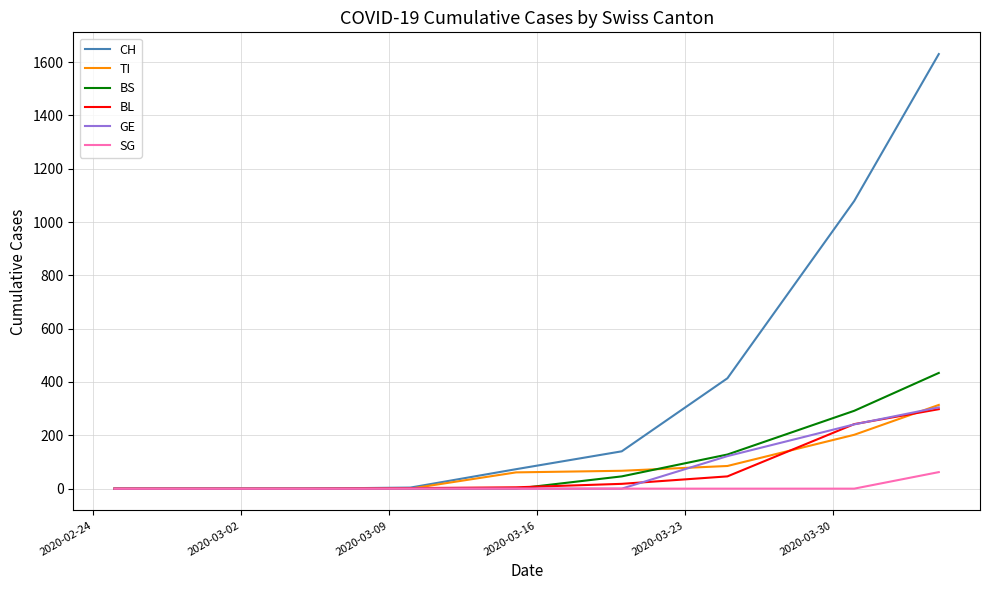

What is the maximum value shown in the chart?

1630